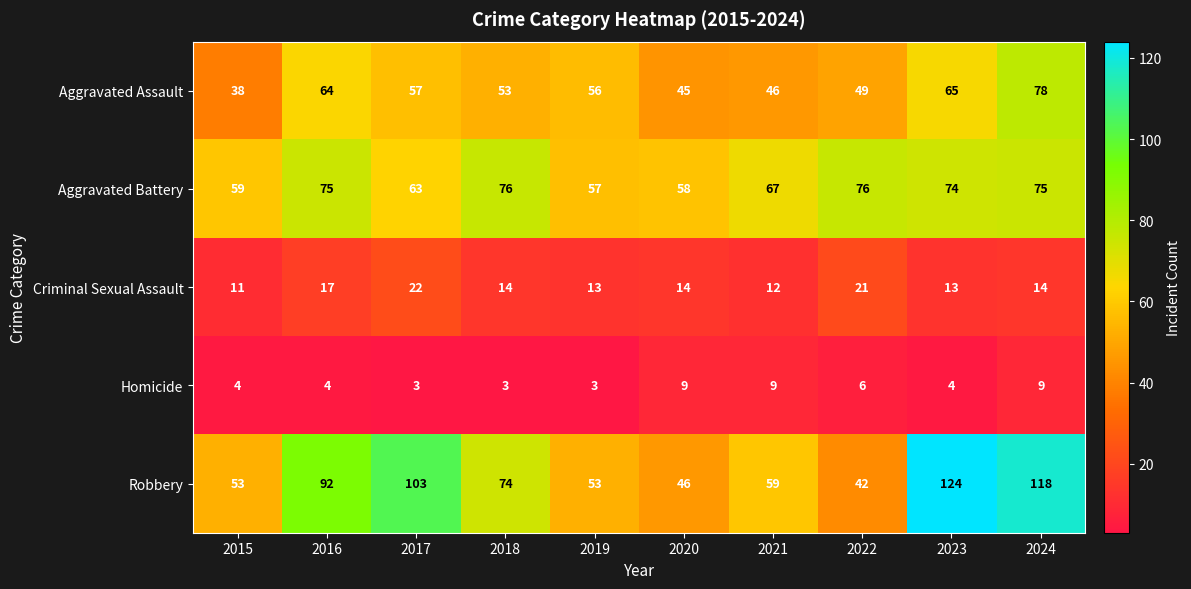

Which series has the largest range (max minus min)?

Robbery